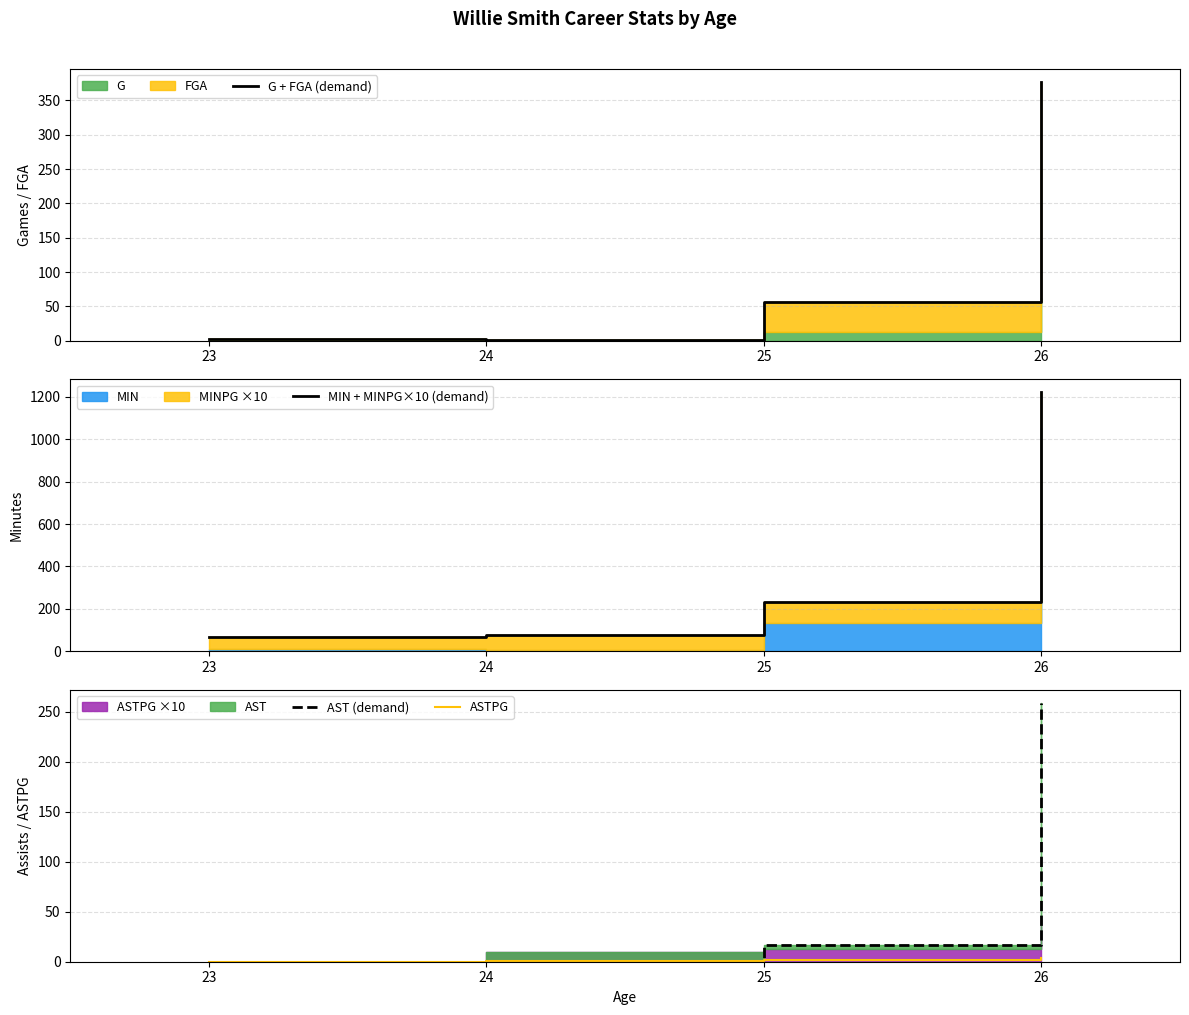

What is the value of the ASTPG point at the 4th from the left?

4.2